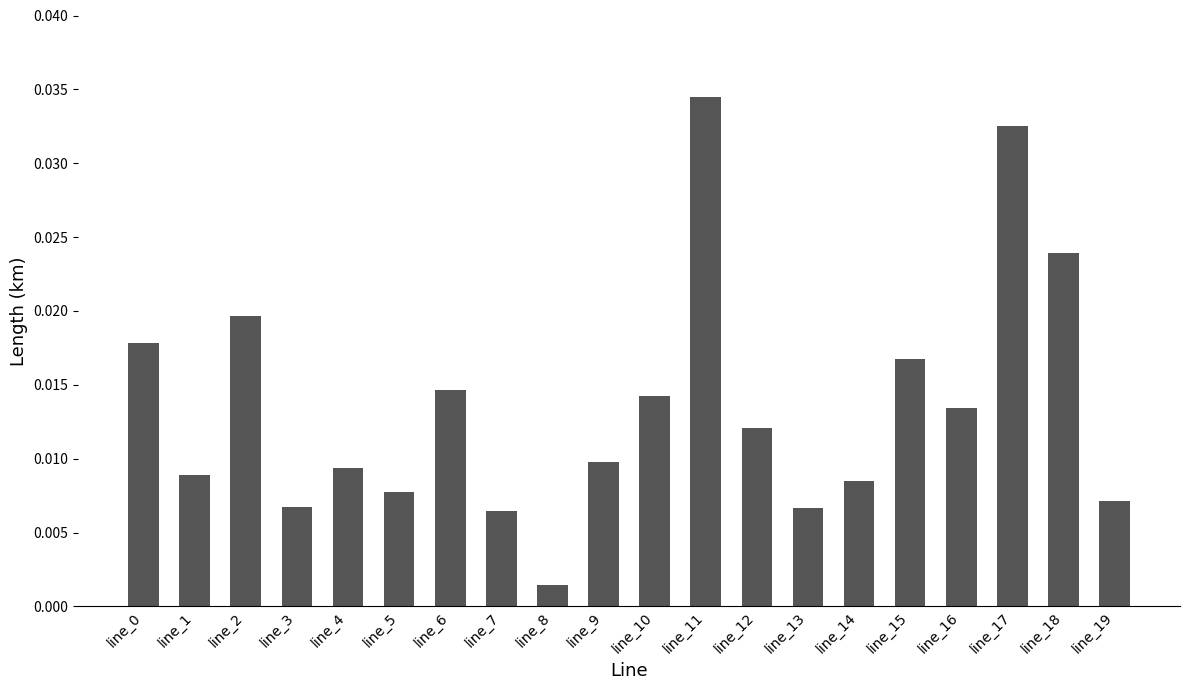

At which label is the value closest to 0?

line_8